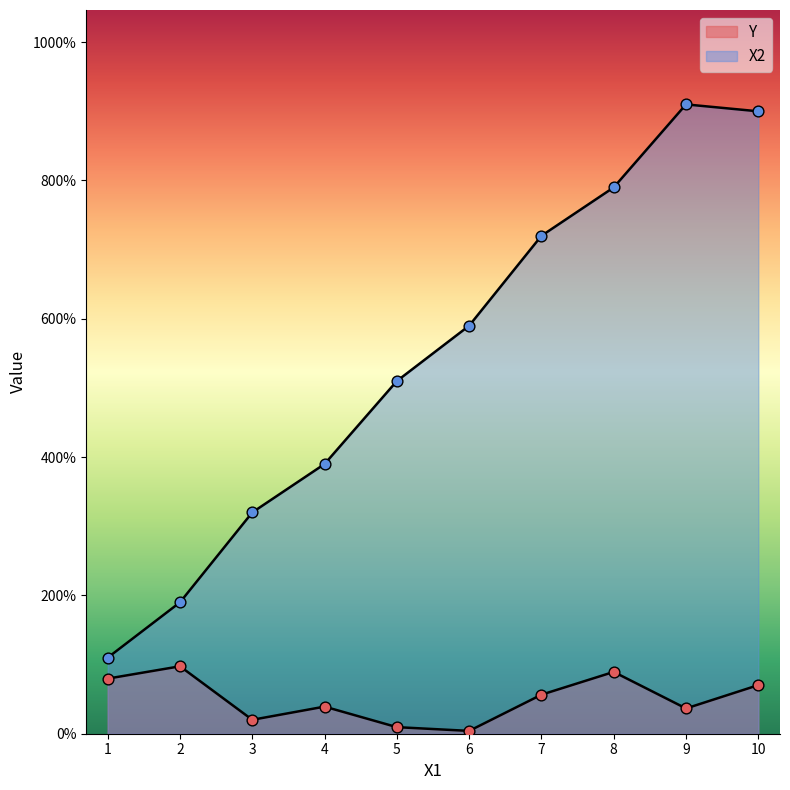

Is the value of Y at 5 greater than the value of X2 at 6?

No